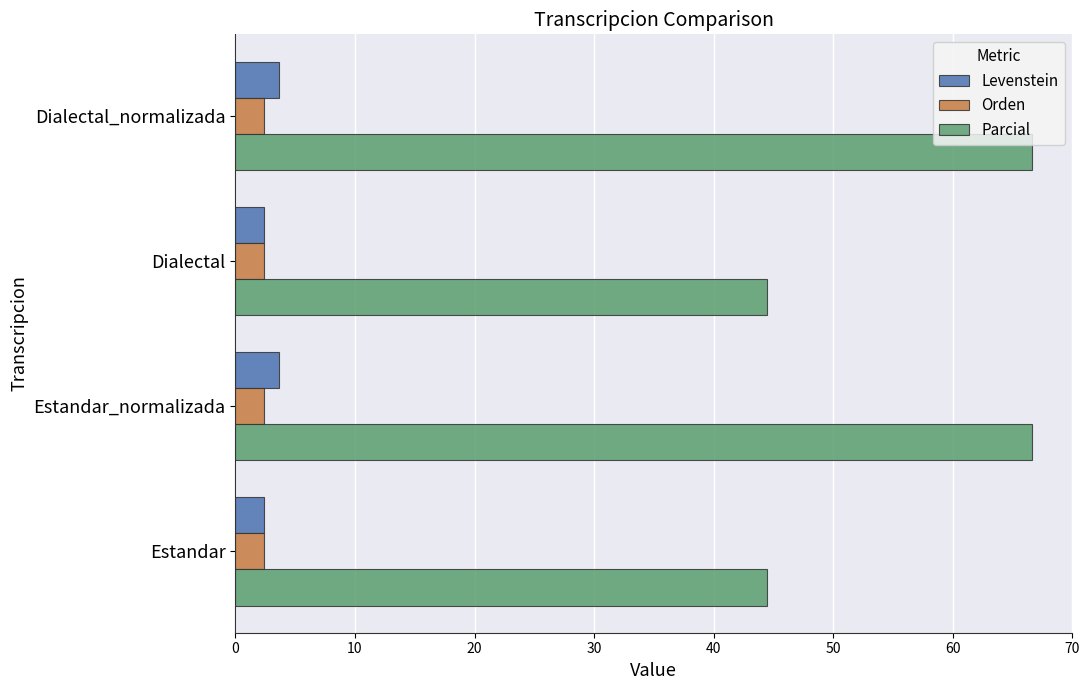

What is the average value of the Levenstein series?

3.0